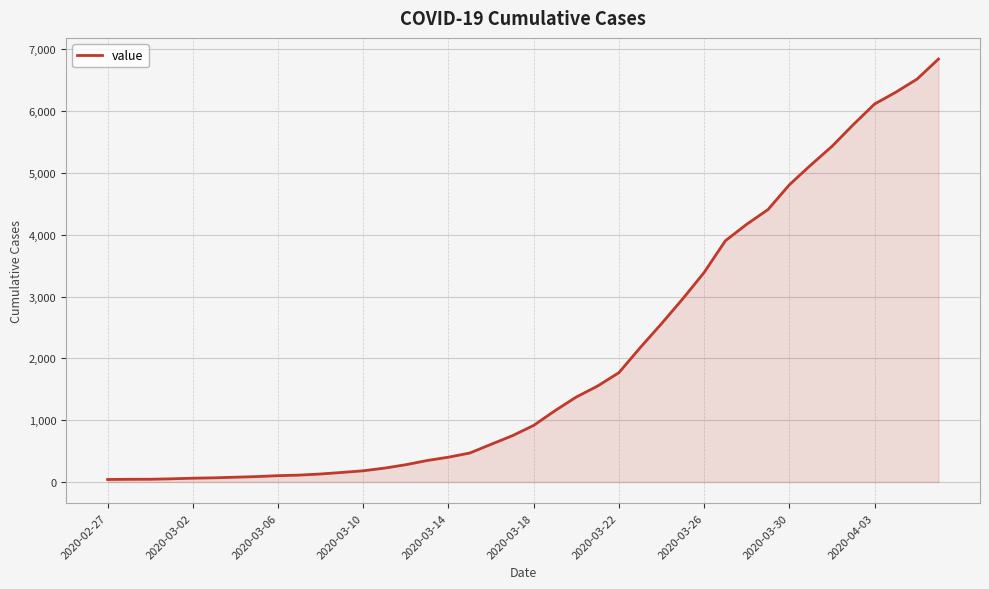

What is the maximum value shown in the chart?

6843